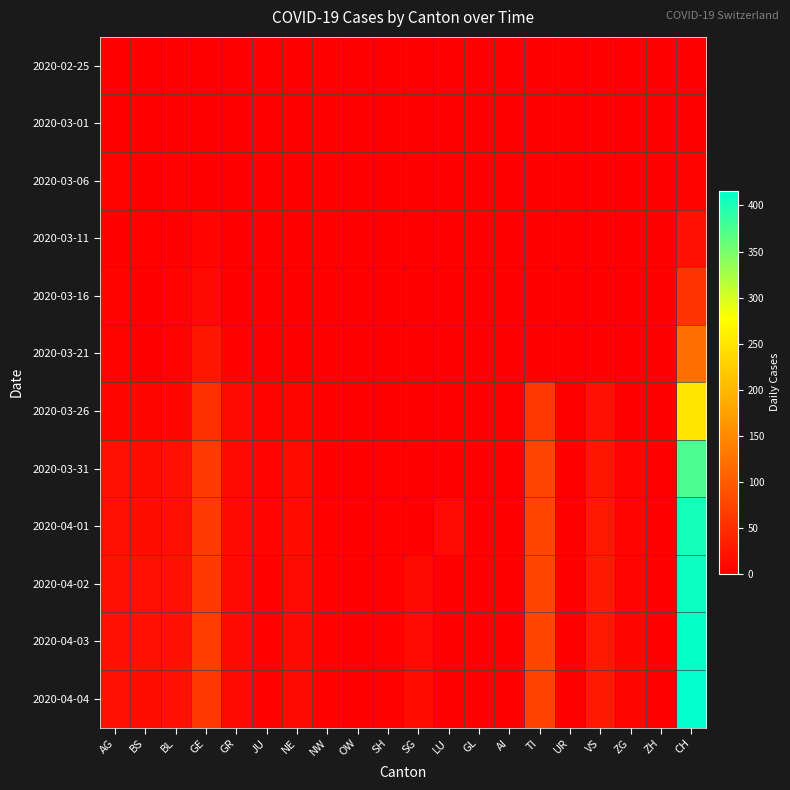

Which label corresponds to the largest value in the chart?

CH